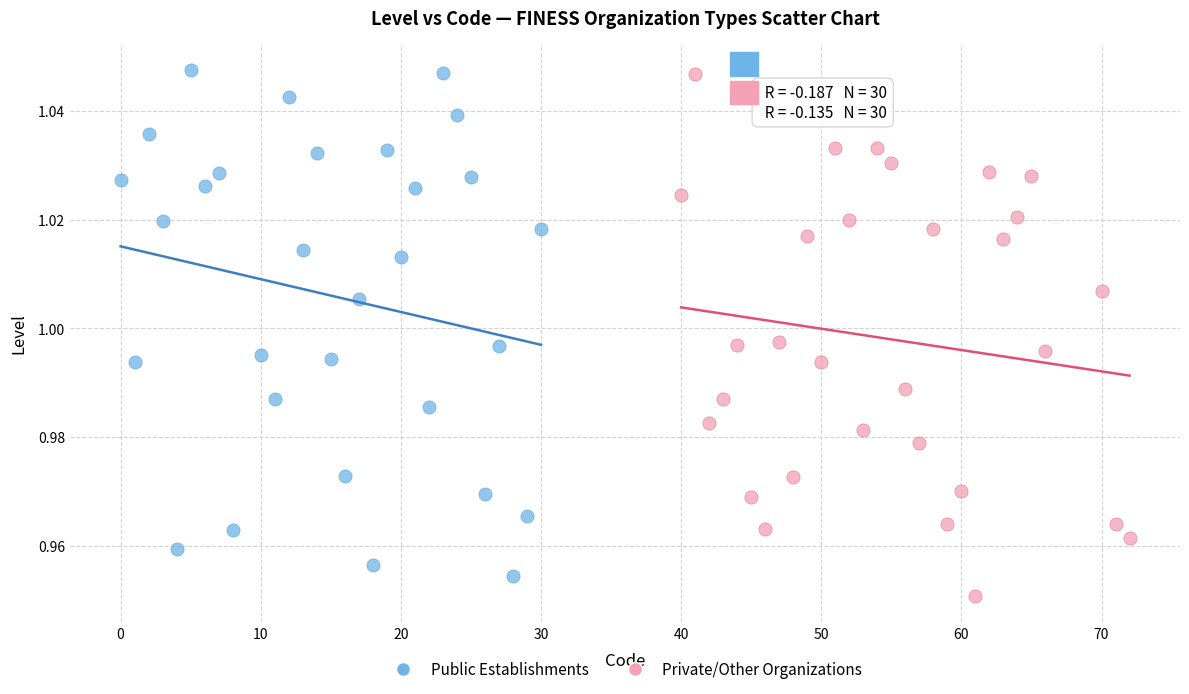

Which series has the widest spread of Y values?

Private/Other Organizations